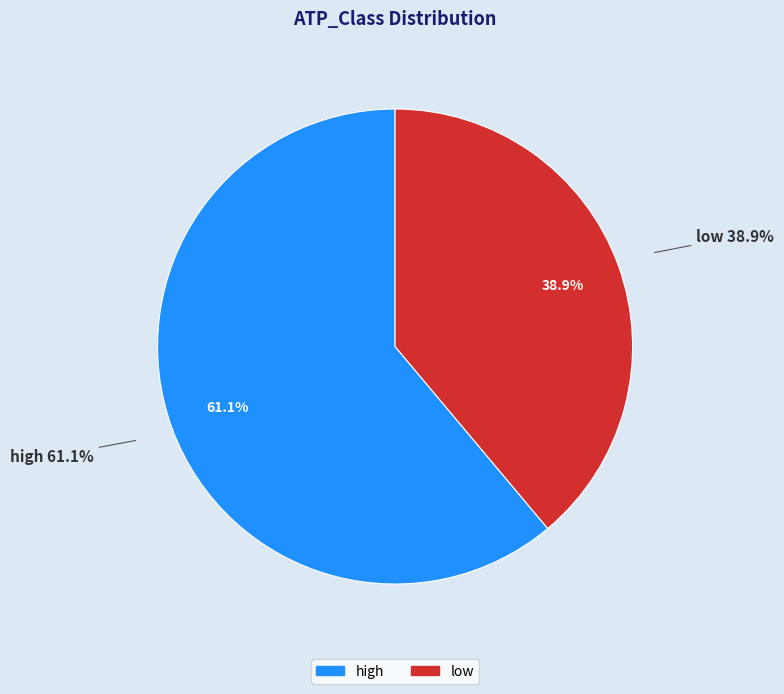

How many slices are in this pie chart?

2